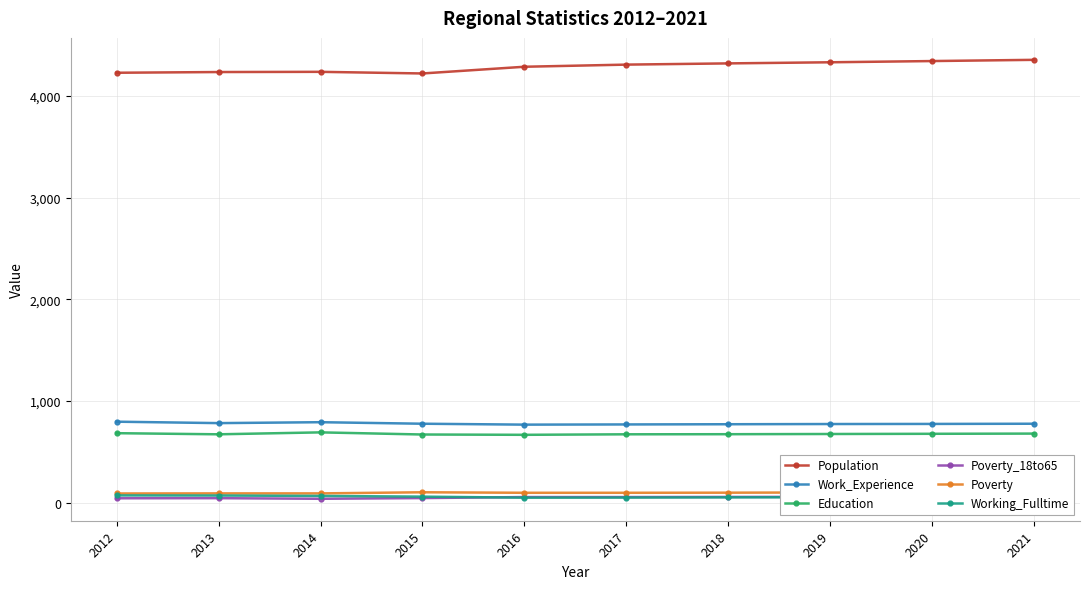

True or false: Working_Fulltime and Education cross at least once.

False